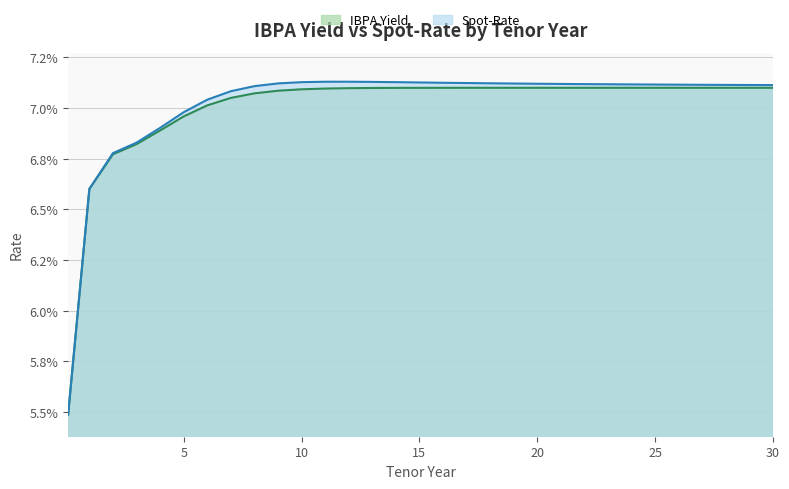

The value of Spot-Rate line at 26 is 0.1. True or false?

True